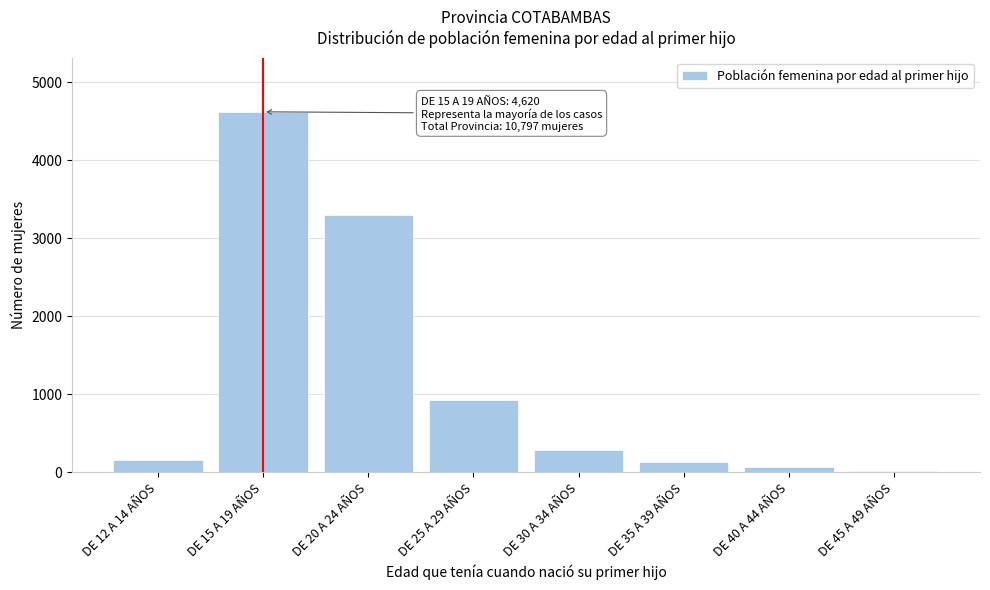

Reading left to right, what are all the values shown in this chart?

151	4620	3293	919	287	124	67	19